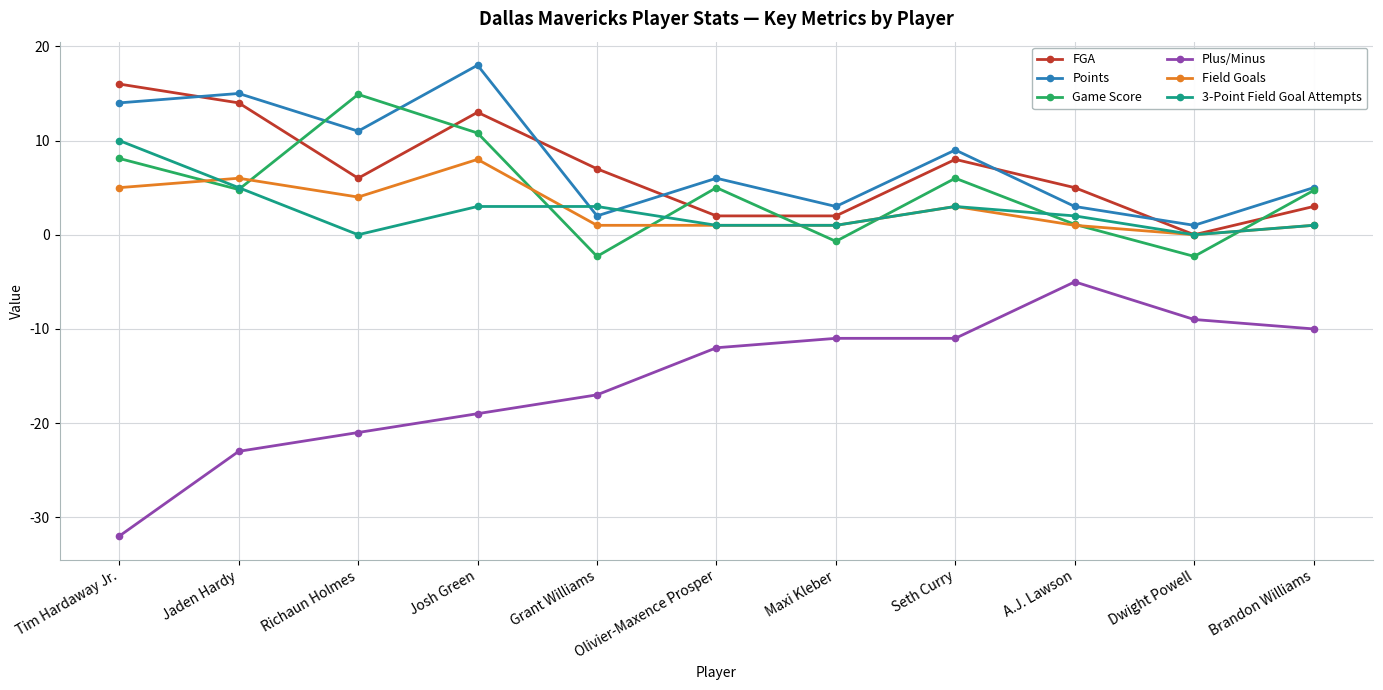

Which series has the largest range (max minus min)?

Plus/Minus